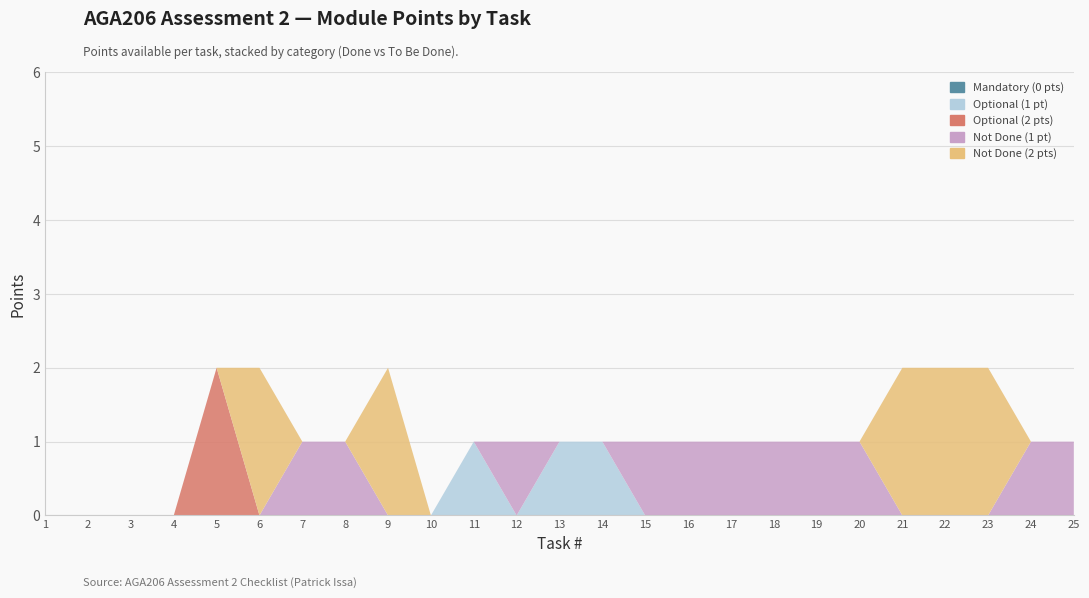

Reading left to right, list all the values displayed in this chart.

Mandatory (0 pts): 1=0	2=0	3=0	4=0	5=0	6=0	7=0	8=0	9=0	10=0	11=0	12=0	13=0	14=0	15=0	16=0	17=0	18=0	19=0	20=0	21=0	22=0	23=0	24=0	25=0
Optional (1 pt): 1=0	2=0	3=0	4=0	5=0	6=0	7=0	8=0	9=0	10=0	11=1	12=0	13=1	14=1	15=0	16=0	17=0	18=0	19=0	20=0	21=0	22=0	23=0	24=0	25=0
Optional (2 pts): 1=0	2=0	3=0	4=0	5=2	6=0	7=0	8=0	9=0	10=0	11=0	12=0	13=0	14=0	15=0	16=0	17=0	18=0	19=0	20=0	21=0	22=0	23=0	24=0	25=0
Not Done (1 pt): 1=0	2=0	3=0	4=0	5=0	6=0	7=1	8=1	9=0	10=0	11=0	12=1	13=0	14=0	15=1	16=1	17=1	18=1	19=1	20=1	21=0	22=0	23=0	24=1	25=1
Not Done (2 pts): 1=0	2=0	3=0	4=0	5=0	6=2	7=0	8=0	9=2	10=0	11=0	12=0	13=0	14=0	15=0	16=0	17=0	18=0	19=0	20=0	21=2	22=2	23=2	24=0	25=0